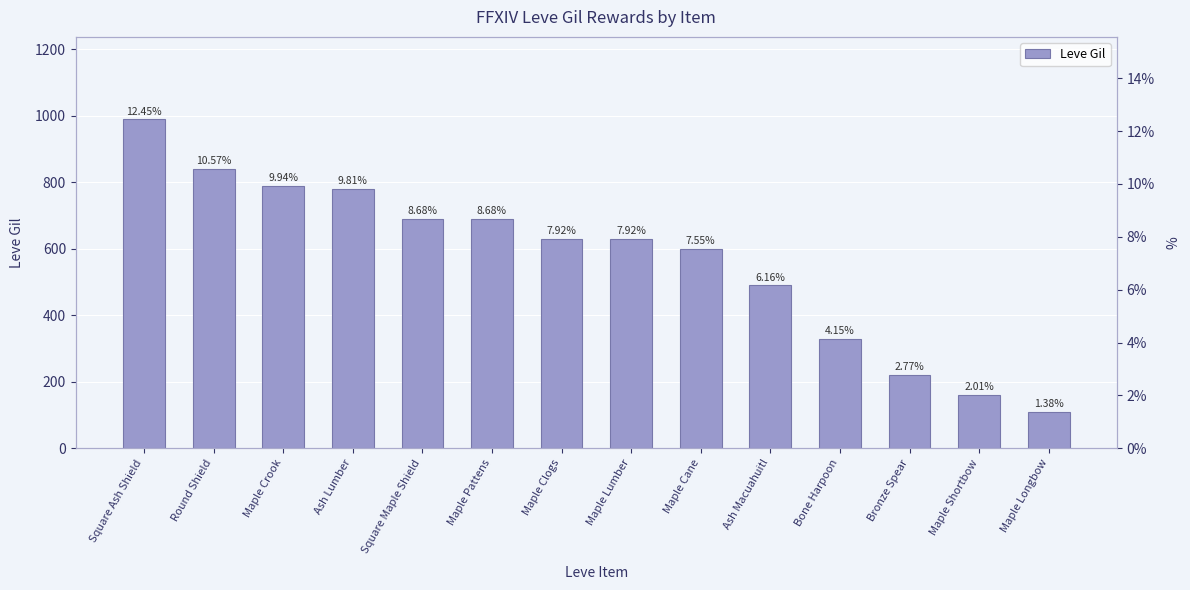

What is the difference between the maximum and minimum values?

880